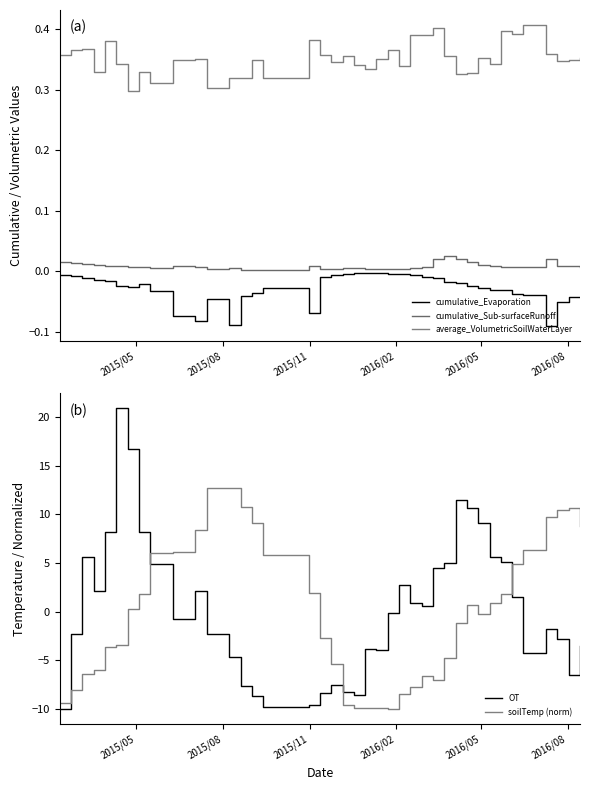

After their last crossing, which series has the higher values: OT or soilTemp (norm)?

soilTemp (norm)